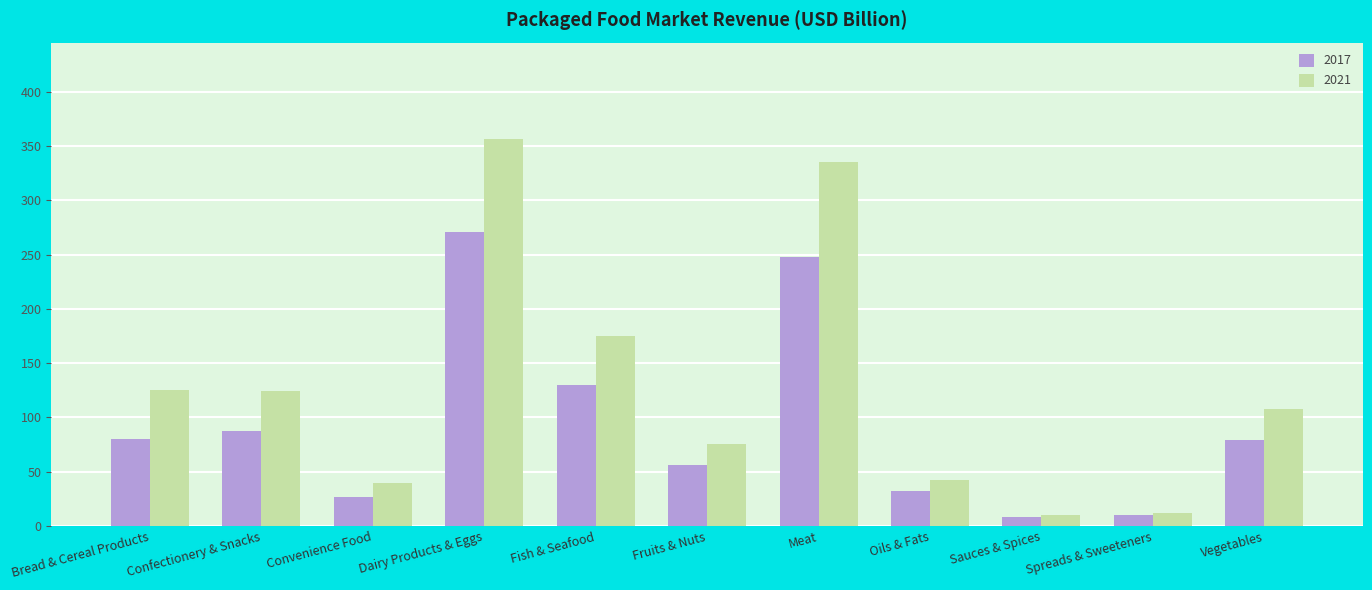

What is the difference between the highest and lowest values at Oils & Fats?

10.2